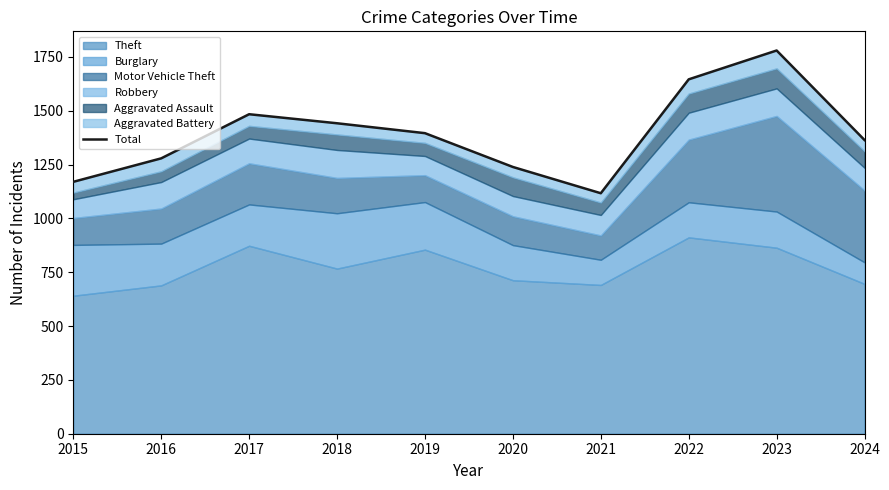

How many data points are less than 1396?

5